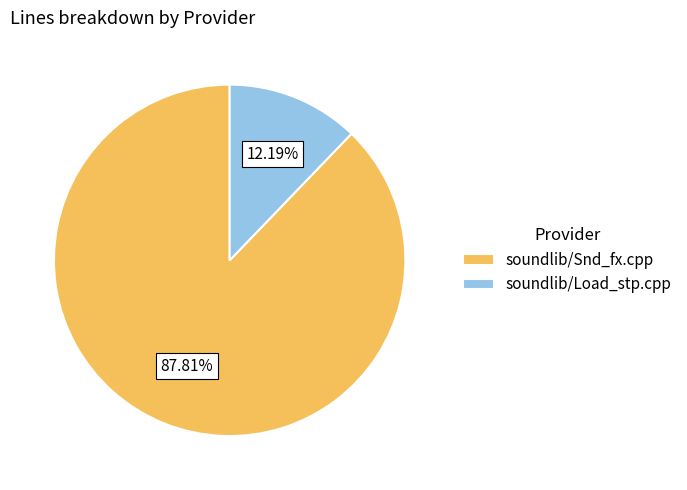

To the nearest percent, what is the difference between the soundlib/Load_stp.cpp and soundlib/Snd_fx.cpp slice percentages?

76%